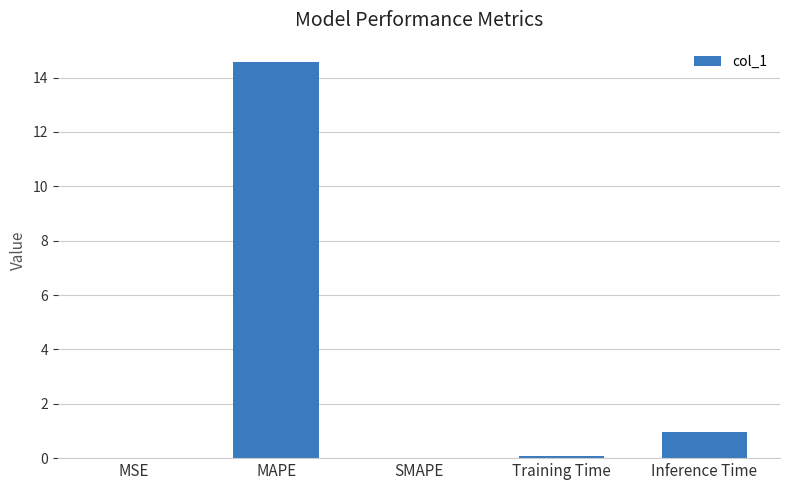

Which has a higher value, Inference Time or Training Time?

Inference Time